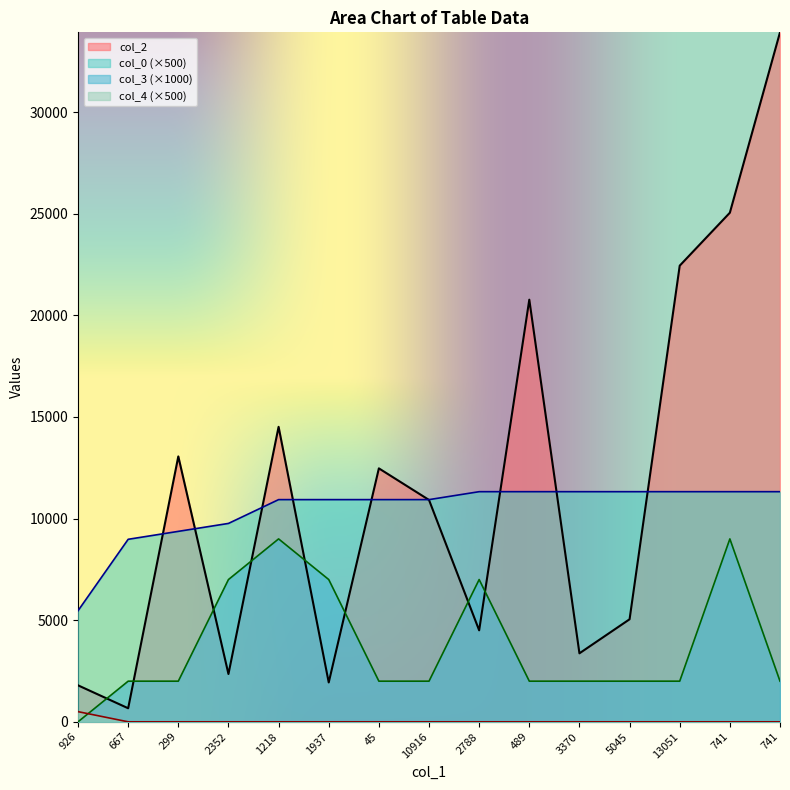

What is the label of the 9th point from the left?

2788